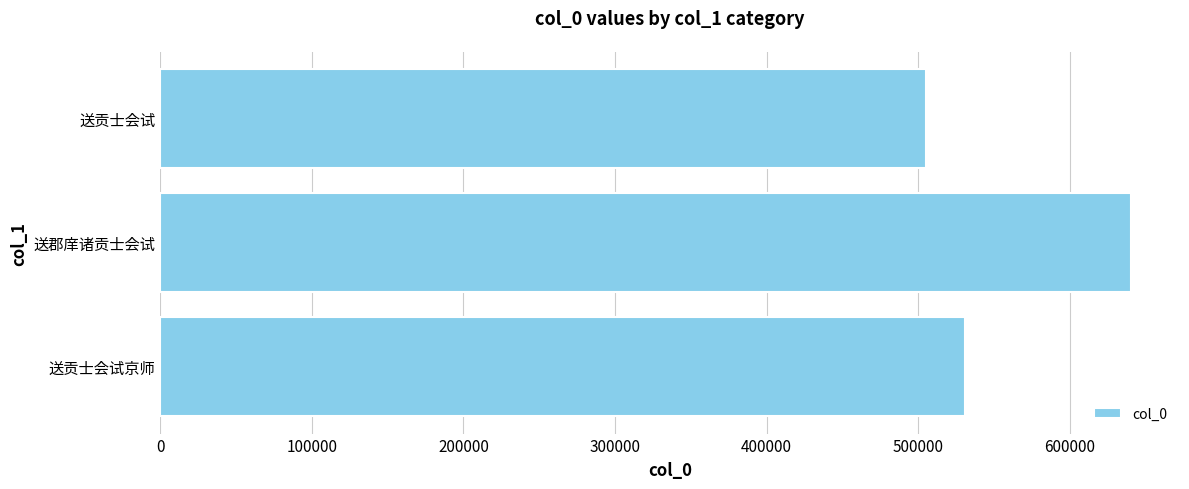

Approximately how many times larger is the value at 送郡庠诸贡士会试 compared to 送贡士会试京师?

1.2